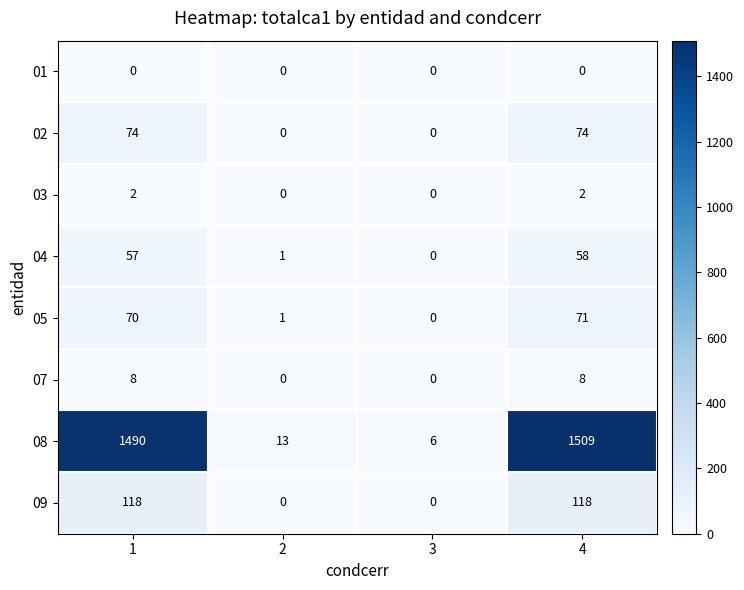

What is the spread (max minus min) of values at 1?

1490